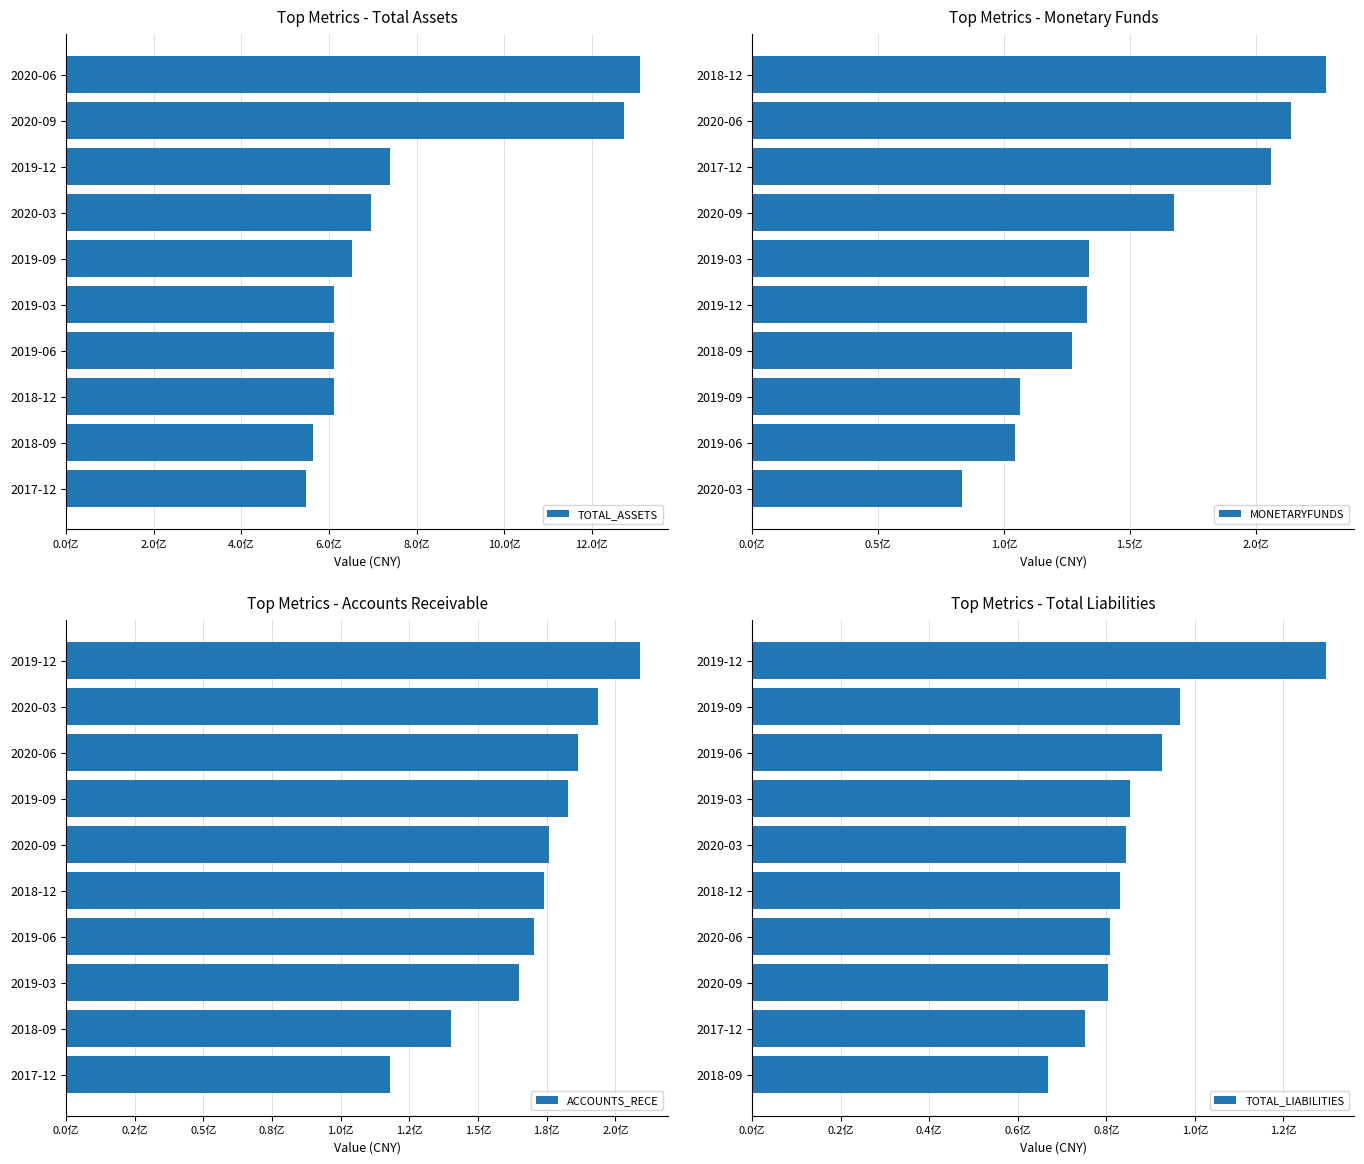

How many data points does each series have?

10